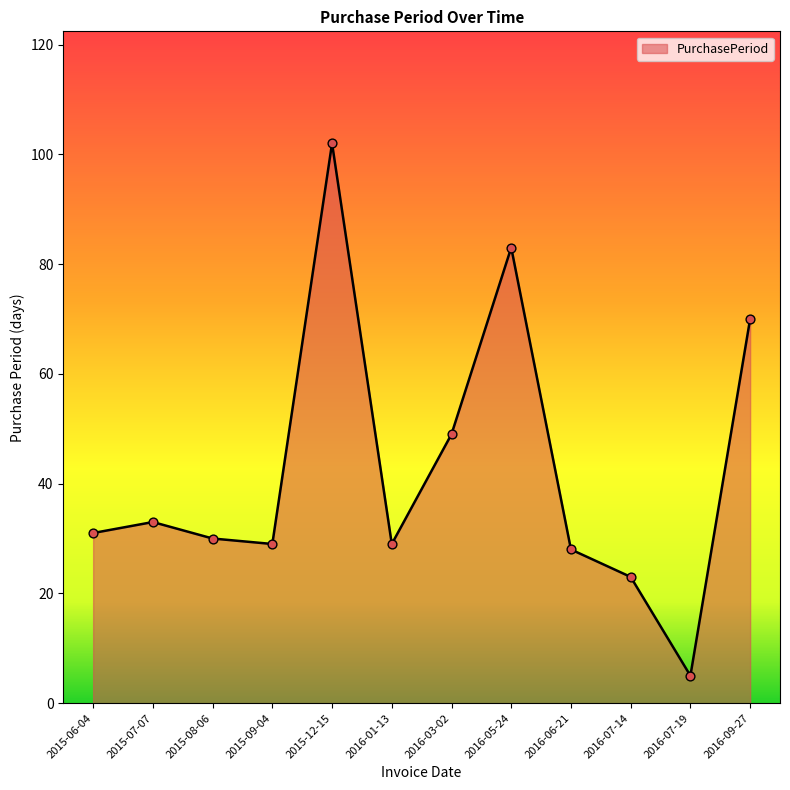

Between 2016-07-14 and 2015-07-07, which is larger?

2015-07-07